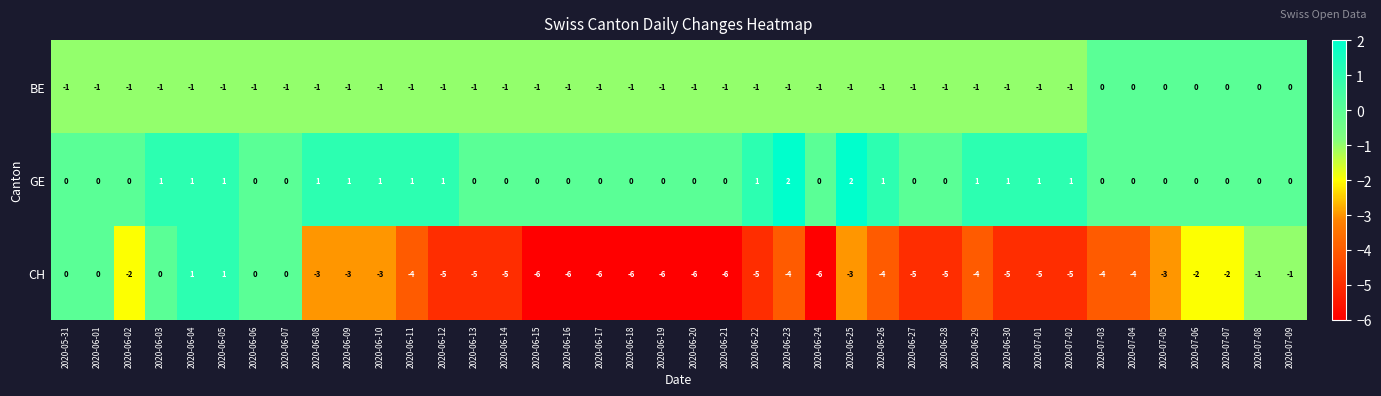

Which series has the largest total across all categories?

GE